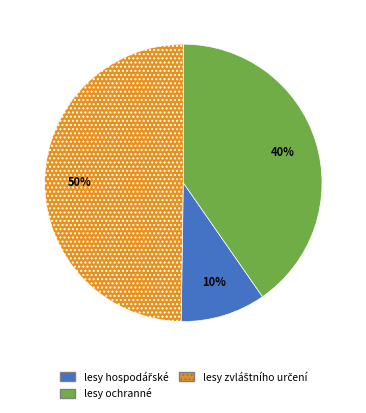

Does lesy ochranné account for over 50% of the chart?

No